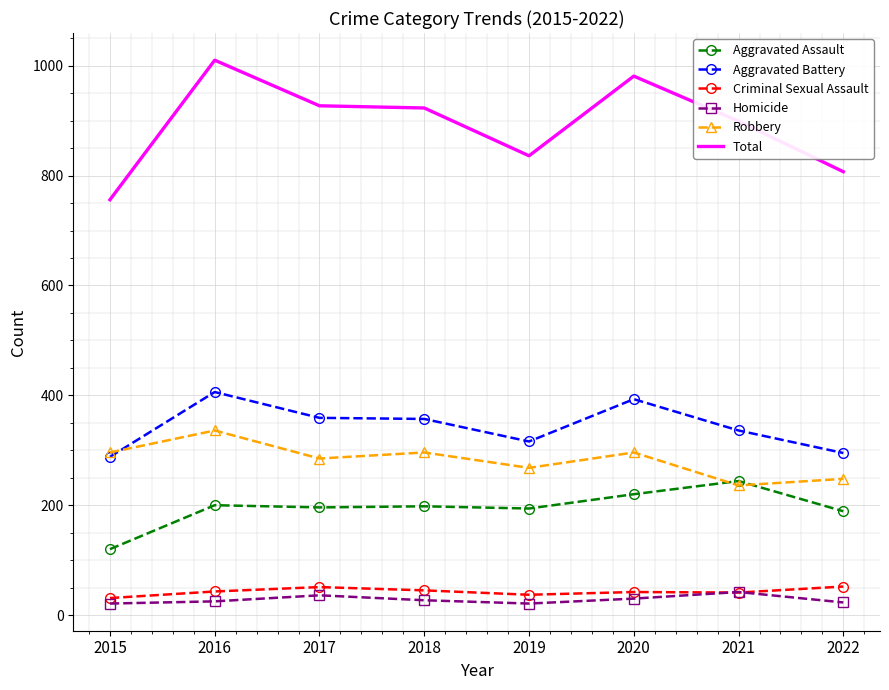

Which series has the largest range (max minus min)?

Total